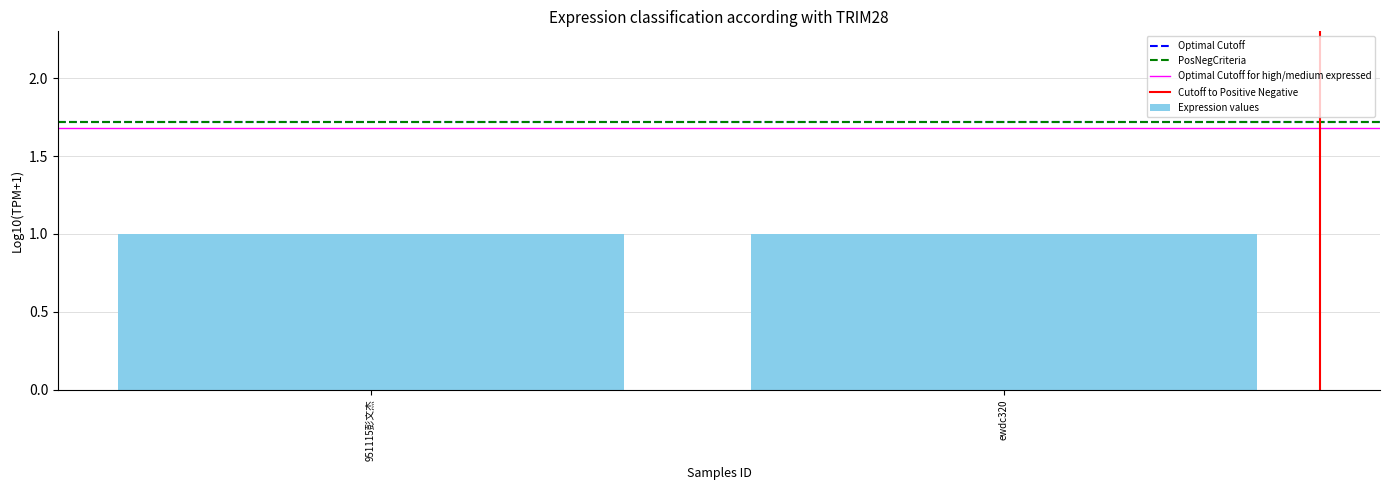

What is the label of the 2nd bar from the left?

ewdc320